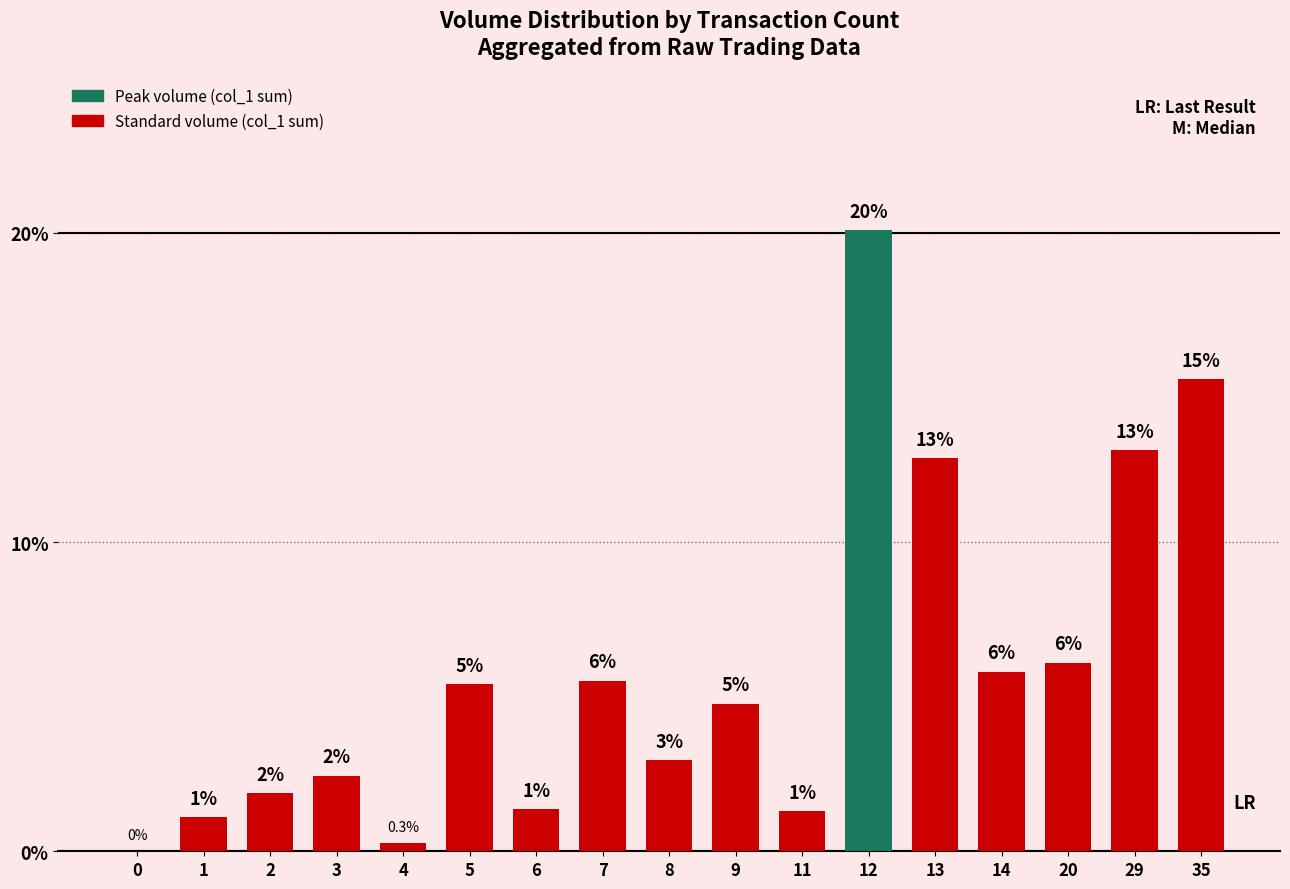

How many values are below 4?

8